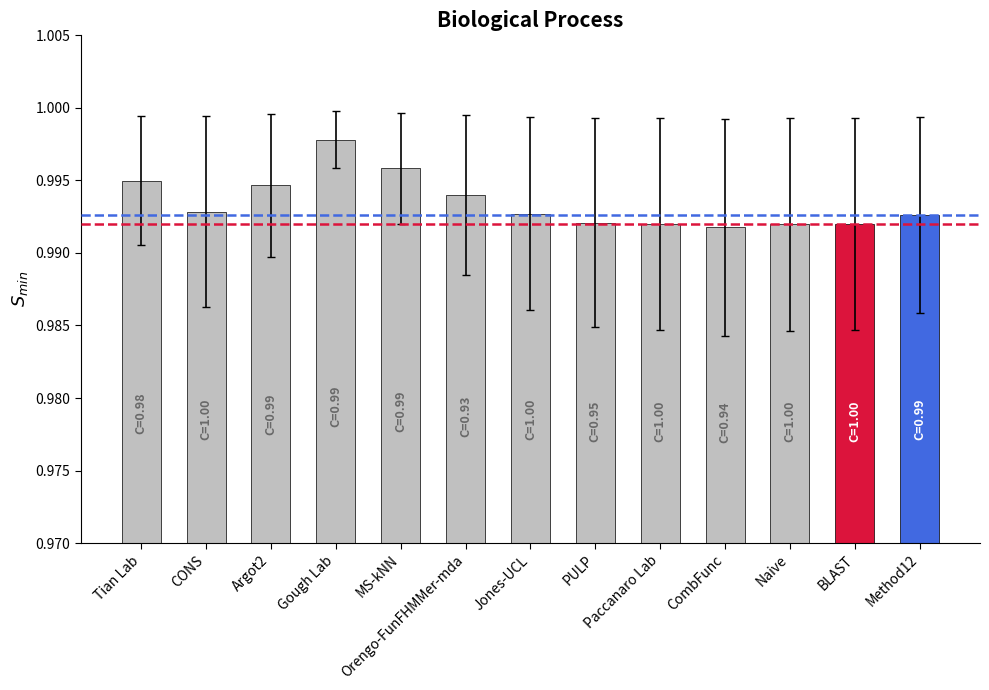

How many distinct data groups are displayed?

1